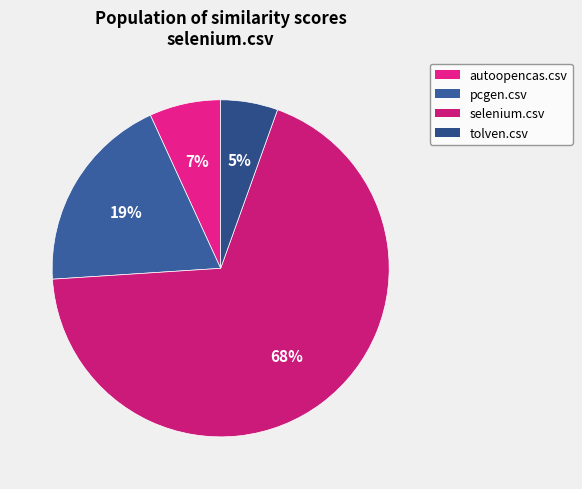

Is it true that tolven.csv is 5% of the pie?

True